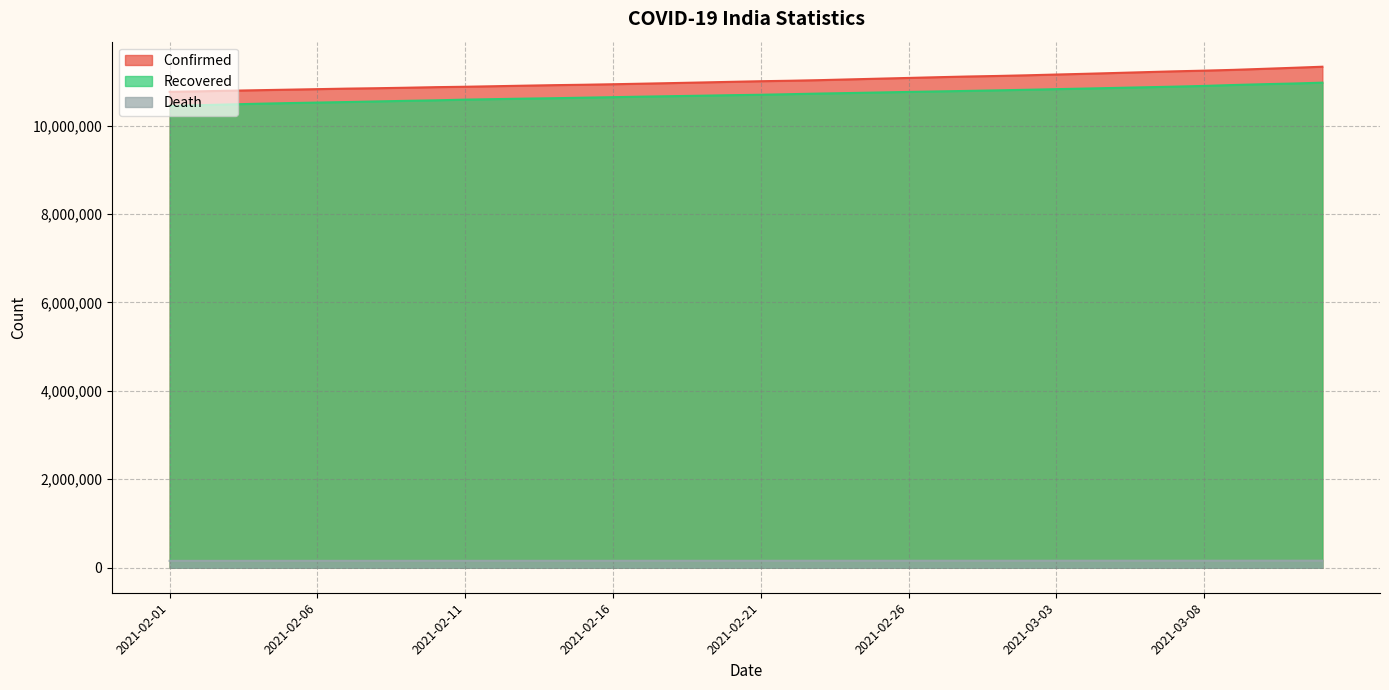

At which label is Death closest to 156466?

2021-02-22